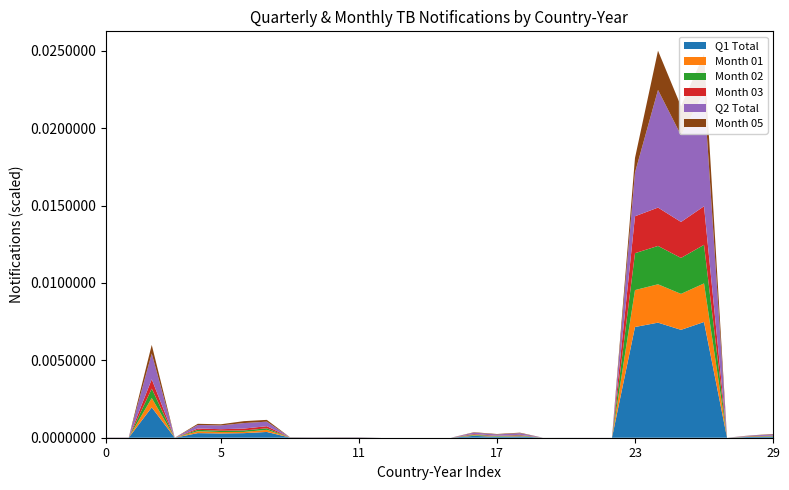

Reading right to left, what are all the values shown in this chart?

q_1: 634	540	0	74754	69687	74332	71521	7	10	14	11	920	634	1200	1	1	1	0	108	113	94	148	3724	2950	2753	2980	0	19600	48	60
m_01: 176	195	0	24918	23229	24778	23841	3	4	2	4	288	176	359	0	1	0	0	26	41	20	45	1365	798	926	1215	0	6055	17	20
m_02: 242	164	0	24918	23229	24777	23840	2	2	3	4	322	242	424	0	0	0	0	41	35	36	48	1005	929	835	908	1	6055	11	20
m_03: 216	181	0	24918	23229	24777	23840	2	4	9	3	310	216	417	0	0	0	0	41	37	38	55	1354	1223	992	857	0	6054	20	20
q_2: 850	322	0	73732	56028	76007	28246	8	18	16	5	1092	850	909	1	1	0	0	112	99	91	72	2938	3562	2437	2267	0	16650	79	79
m_05: 296	98	0	24577	18676	25336	9415	3	5	4	2	341	296	257	0	0	1	0	43	42	26	25	1142	1235	736	762	0	5550	28	26